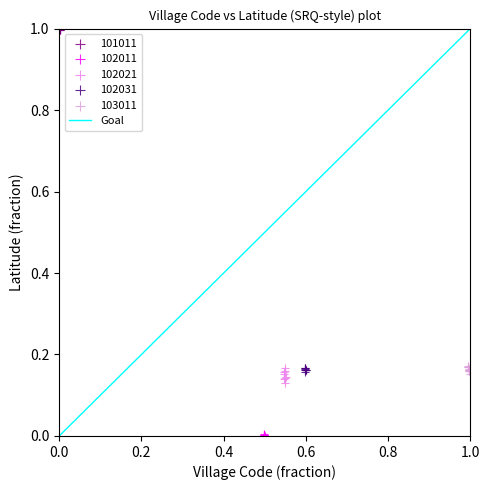

Which series reaches the maximum Y coordinate?

101011